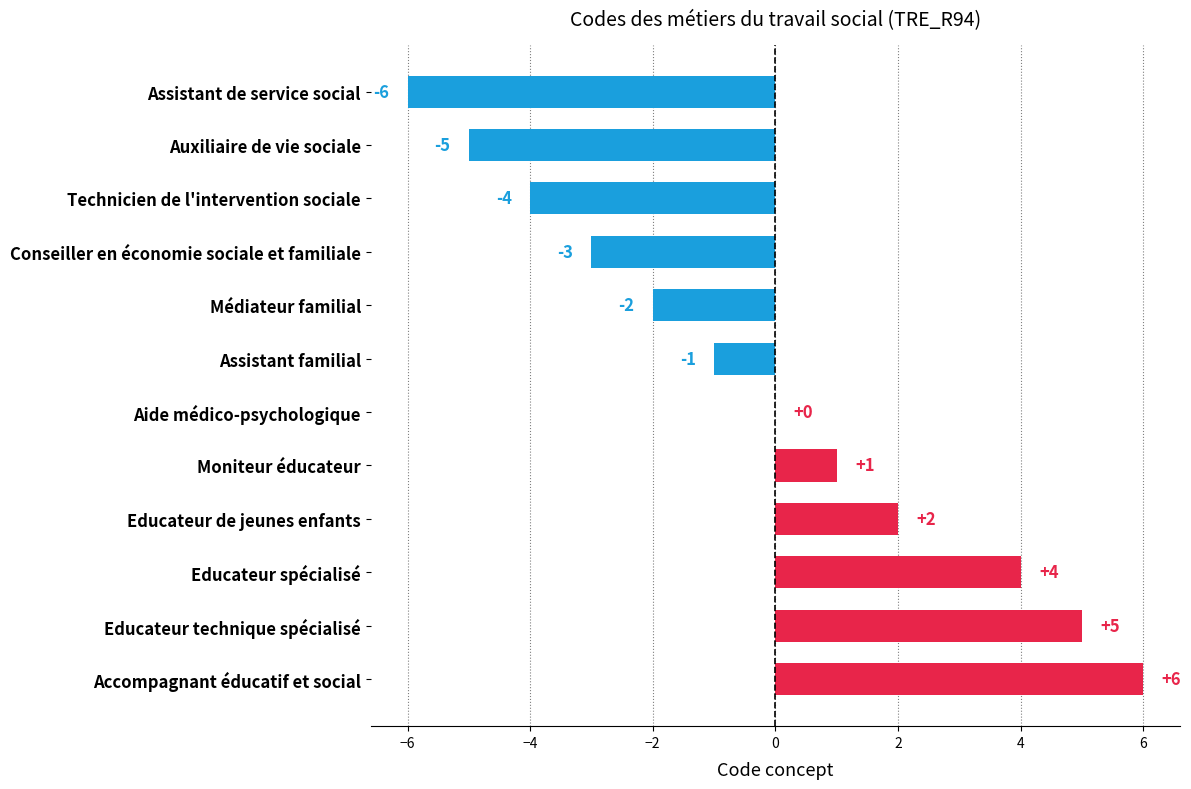

Where is the data nearest to the value 0?

Aide médico-psychologique